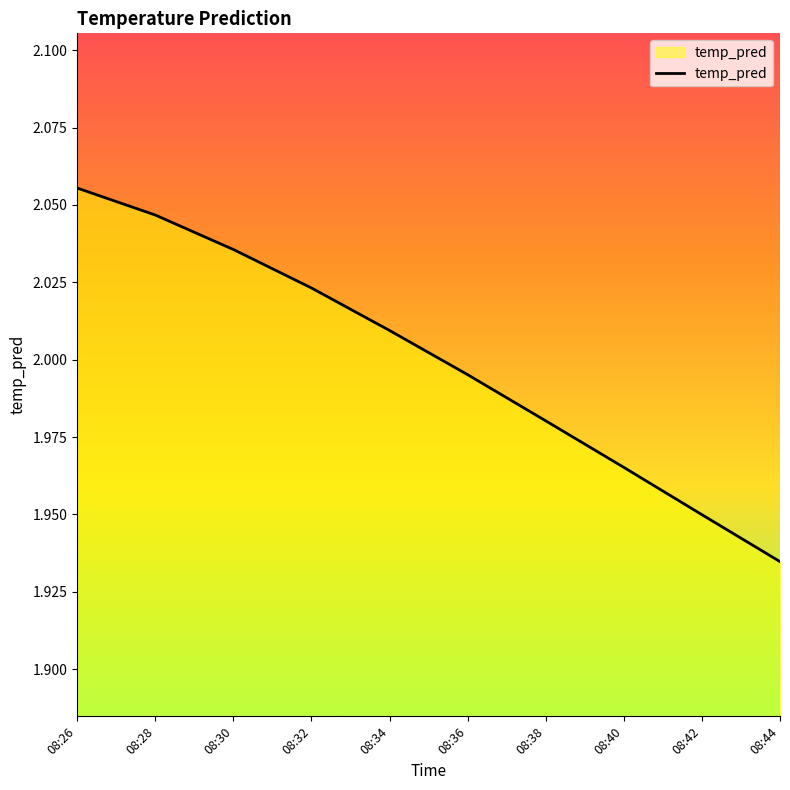

Rank the categories by value from lowest to highest.

08:44, 08:42, 08:40, 08:38, 08:36, 08:34, 08:32, 08:30, 08:28, 08:26